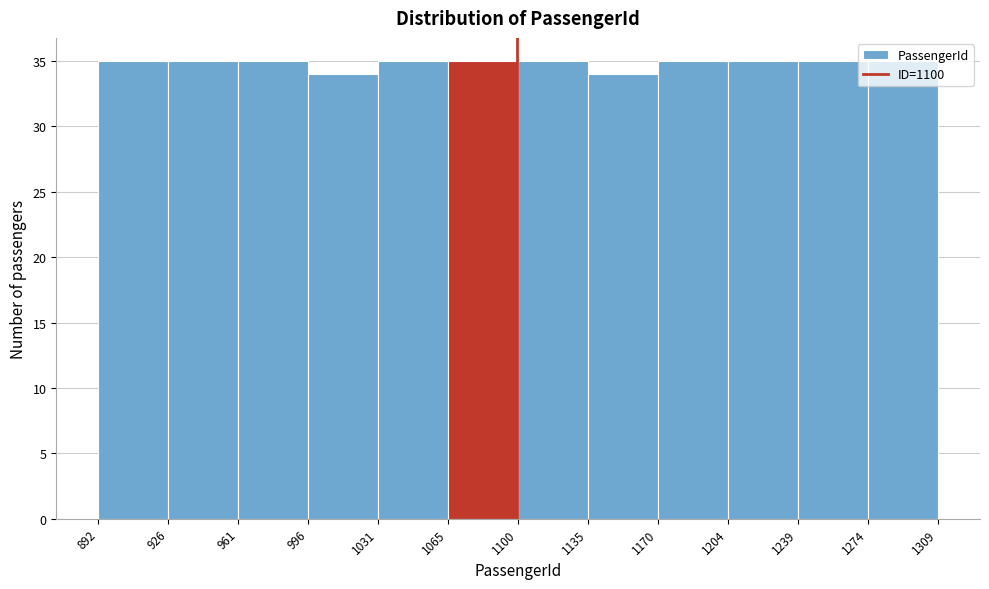

Reading left to right, list every bar in this chart as the range it spans on the x-axis followed by its height. The values are not printed on the chart, so give them approximately, as read against the axis.

892 to 926: 35
926 to 961: 35
961 to 996: 35
996 to 1031: 34
1031 to 1065: 35
1065 to 1100: 35
1100 to 1135: 35
1135 to 1170: 34
1170 to 1204: 35
1204 to 1239: 35
1239 to 1274: 35
1274 to 1309: 35